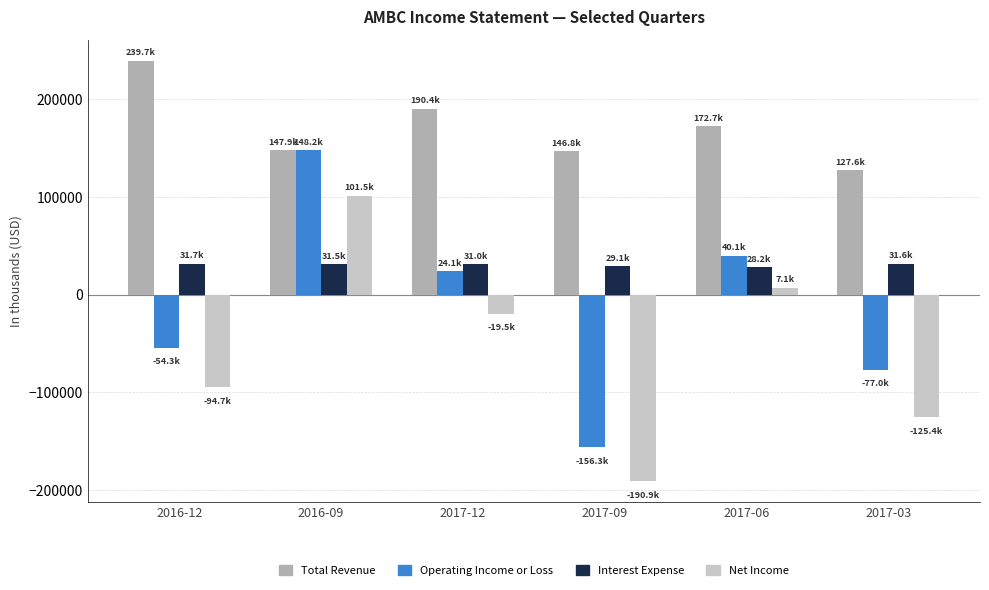

Rank the series at 2016-12 from lowest to highest value.

Net Income, Operating Income or Loss, Interest Expense, Total Revenue